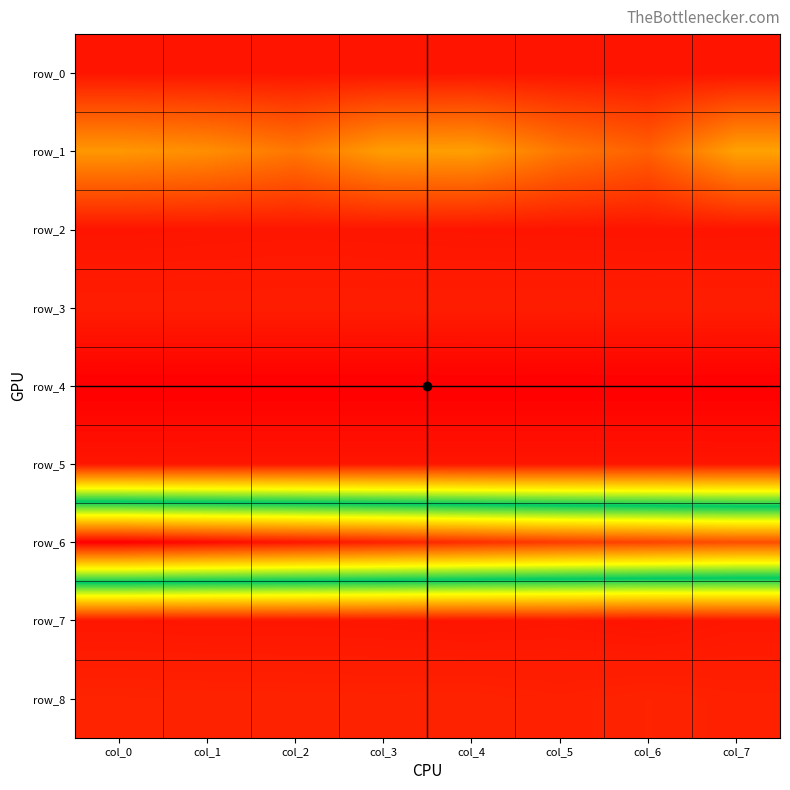

Which series has the largest range (max minus min)?

row_6